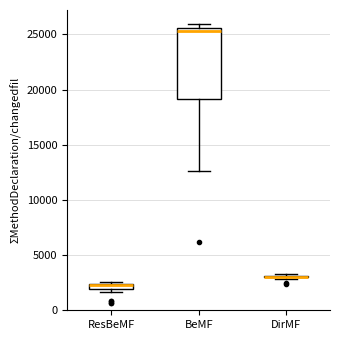

Where is the lower edge of the box for ResBeMF on the y-axis? The values are not printed on the chart, so give them approximately, as read against the axis.

2000